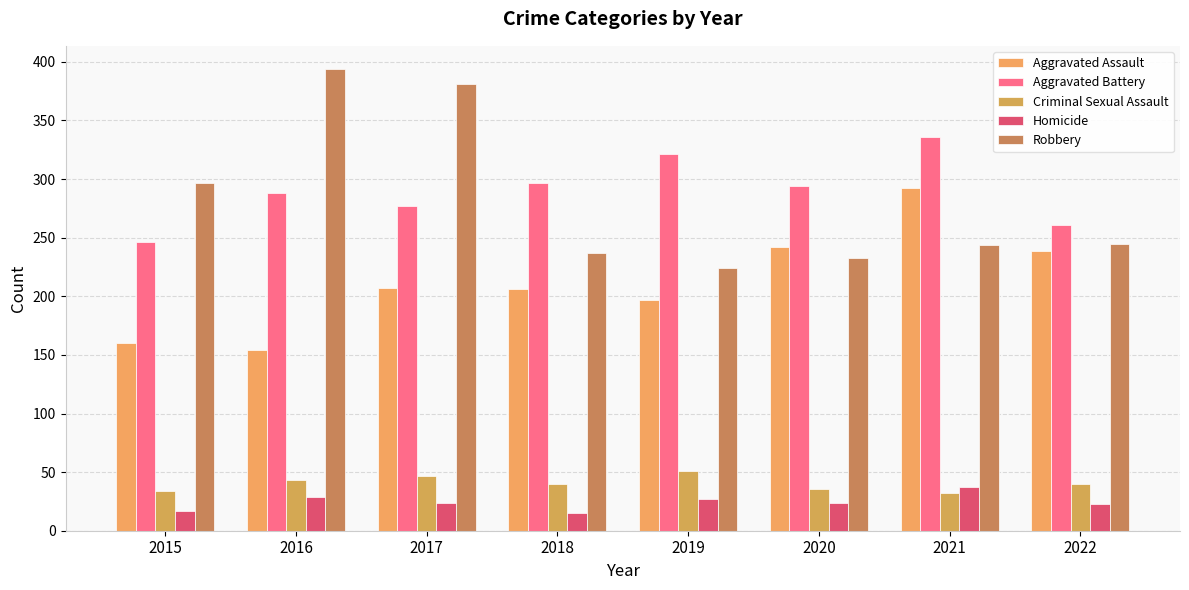

Reading right to left, what are all the values shown in this chart?

Aggravated Assault: 2022=239	2021=292	2020=242	2019=197	2018=206	2017=207	2016=154	2015=160
Aggravated Battery: 2022=261	2021=336	2020=294	2019=321	2018=297	2017=277	2016=288	2015=246
Criminal Sexual Assault: 2022=40	2021=32	2020=36	2019=51	2018=40	2017=47	2016=43	2015=34
Homicide: 2022=23	2021=37	2020=24	2019=27	2018=15	2017=24	2016=29	2015=17
Robbery: 2022=245	2021=244	2020=233	2019=224	2018=237	2017=381	2016=394	2015=297